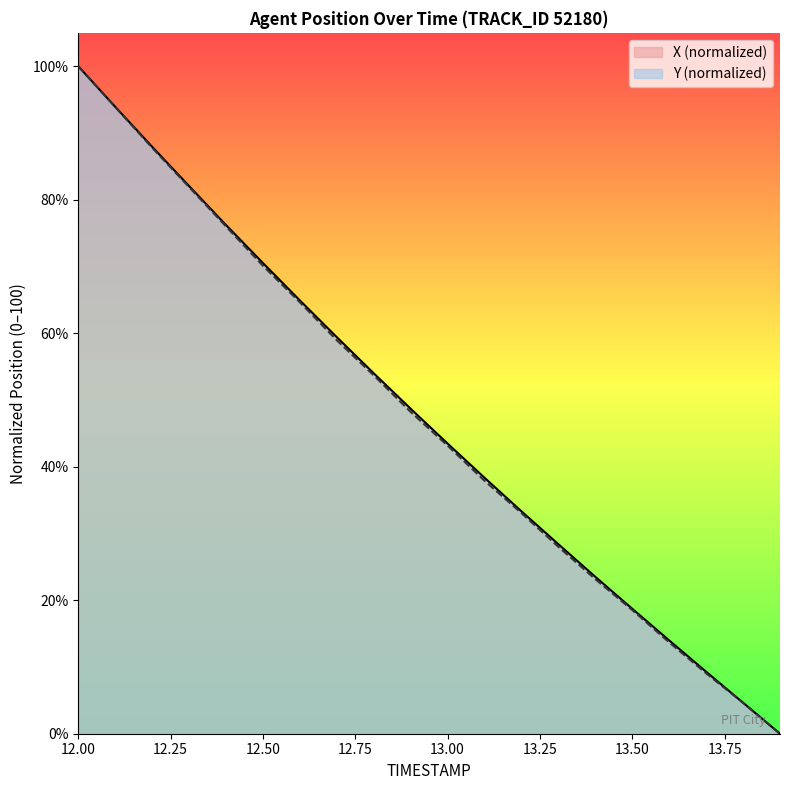

What are all the series names shown in the legend?

X (normalized), Y (normalized)